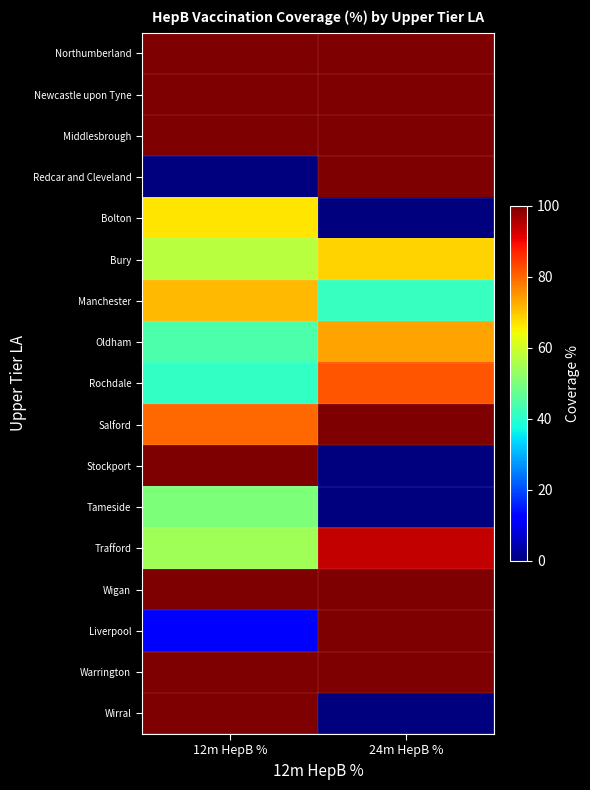

Reading right to left, list all the values displayed in this chart.

Northumberland: 24m HepB %=100.0	12m HepB %=100.0
Newcastle upon Tyne: 24m HepB %=100.0	12m HepB %=100.0
Middlesbrough: 24m HepB %=100.0	12m HepB %=100.0
Redcar and Cleveland: 24m HepB %=100.0	12m HepB %=0.0
Bolton: 24m HepB %=0.0	12m HepB %=66.7
Bury: 24m HepB %=68.4	12m HepB %=57.1
Manchester: 24m HepB %=41.7	12m HepB %=71.4
Oldham: 24m HepB %=73.7	12m HepB %=44.4
Rochdale: 24m HepB %=81.8	12m HepB %=41.2
Salford: 24m HepB %=100.0	12m HepB %=80.0
Stockport: 24m HepB %=0.0	12m HepB %=100.0
Tameside: 24m HepB %=0.0	12m HepB %=50.0
Trafford: 24m HepB %=93.8	12m HepB %=54.5
Wigan: 24m HepB %=100.0	12m HepB %=100.0
Liverpool: 24m HepB %=100.0	12m HepB %=12.5
Warrington: 24m HepB %=100.0	12m HepB %=100.0
Wirral: 24m HepB %=0.0	12m HepB %=100.0